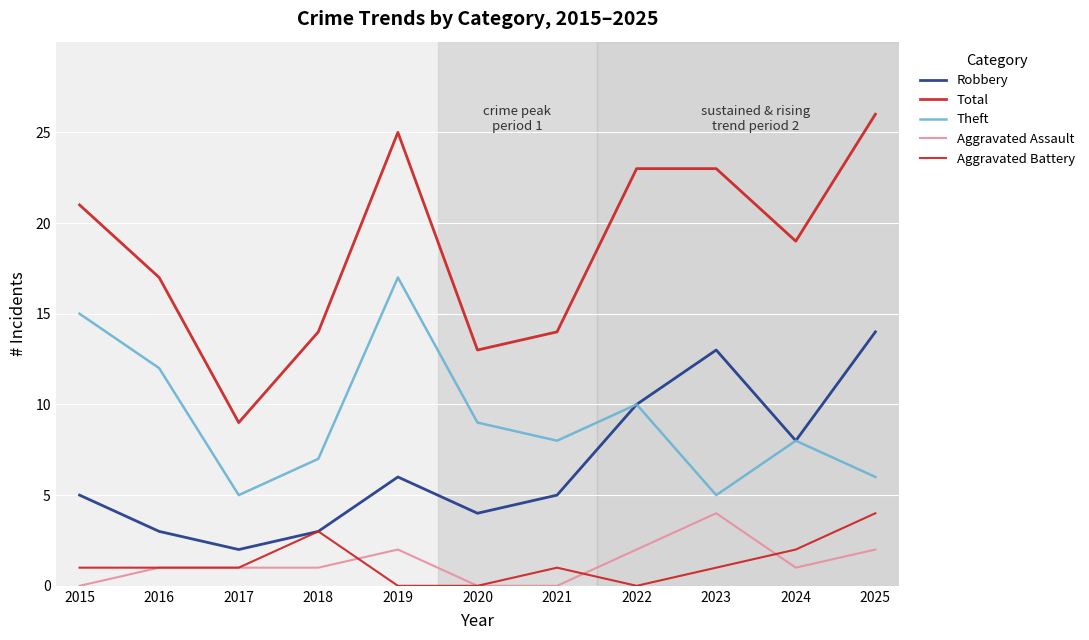

How many lines are shown in the chart?

5